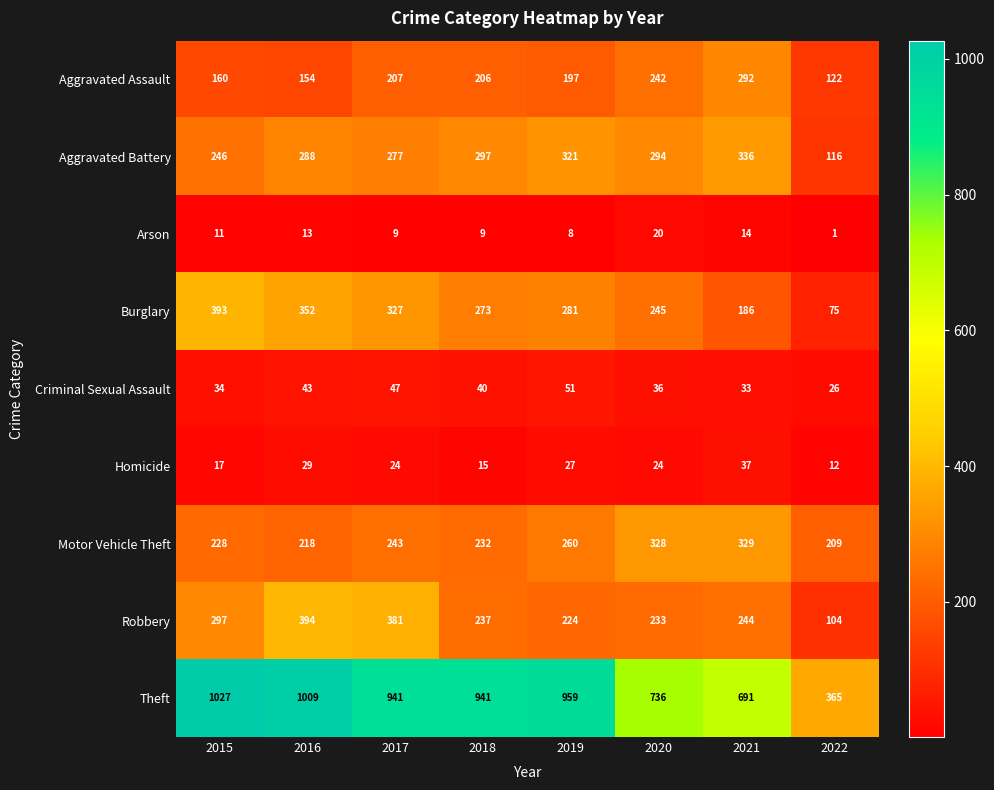

Which category has the lowest value in the Aggravated Assault series?

2022